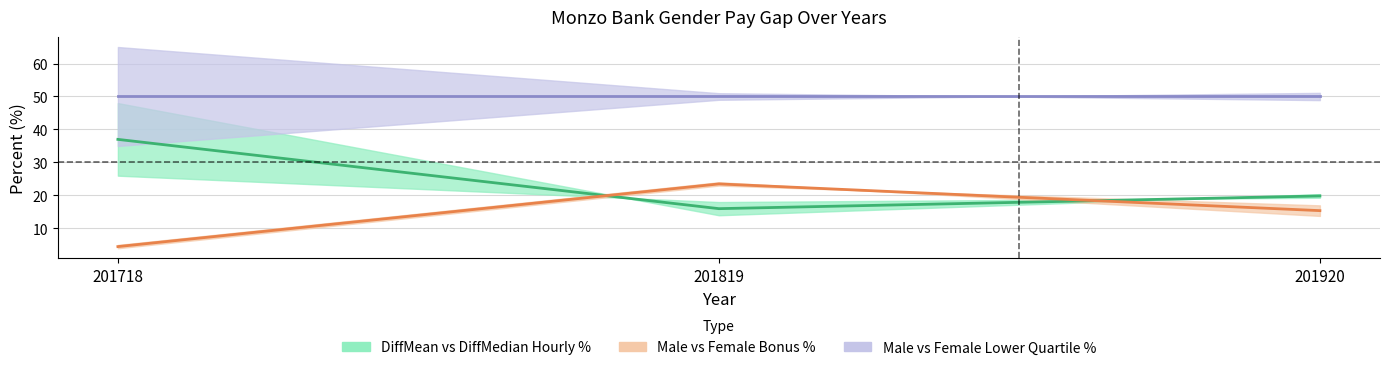

At which label does MaleBonusPercent first exceed 15?

201819